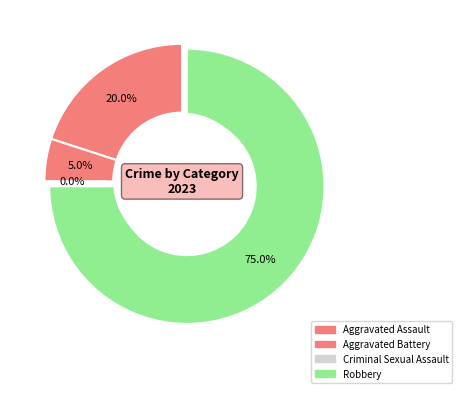

To the nearest percent, what portion does Aggravated Battery represent?

5%